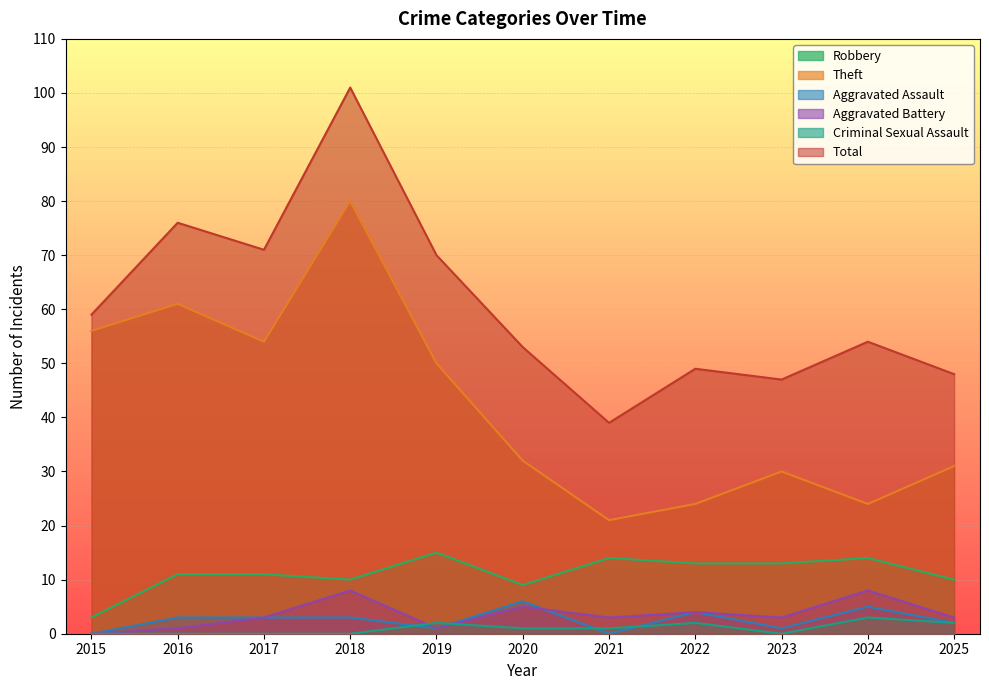

What is the difference between the maximum and minimum values in the Theft series?

59